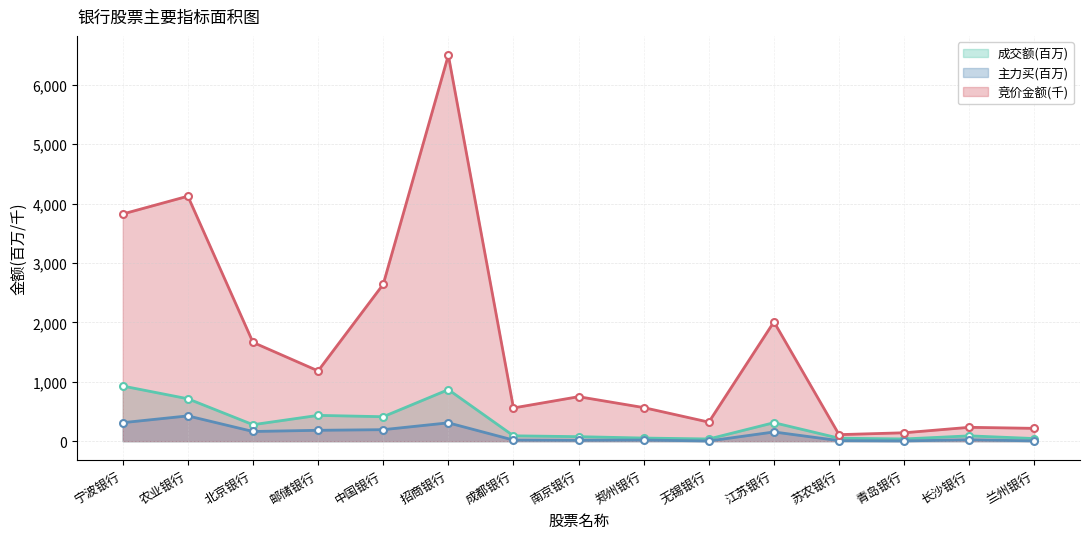

Which series has the largest range (max minus min)?

竞价金额(千)